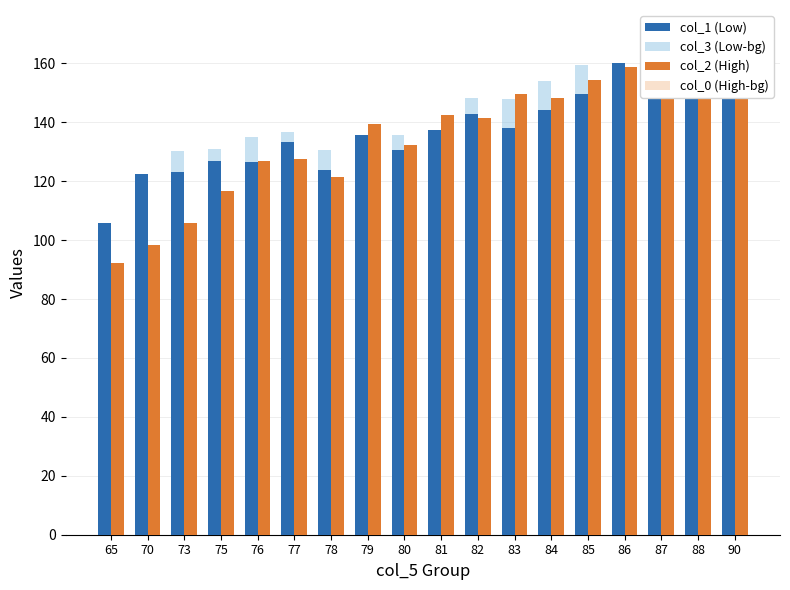

What is the highest value of the col_0 (High-bg) series?

138.1